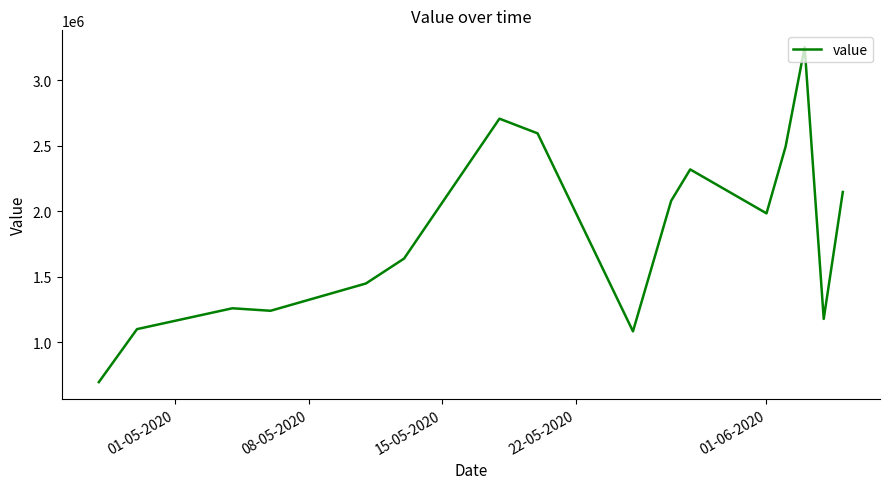

Is this an area chart (filled region under the line)?

No